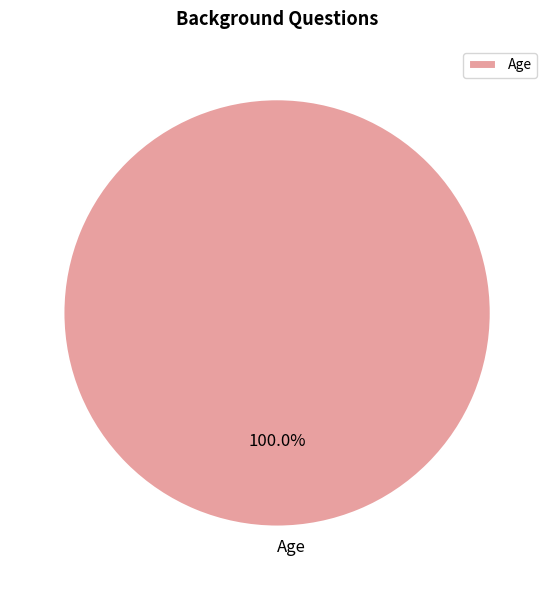

Rank the categories by value from lowest to highest.

Age